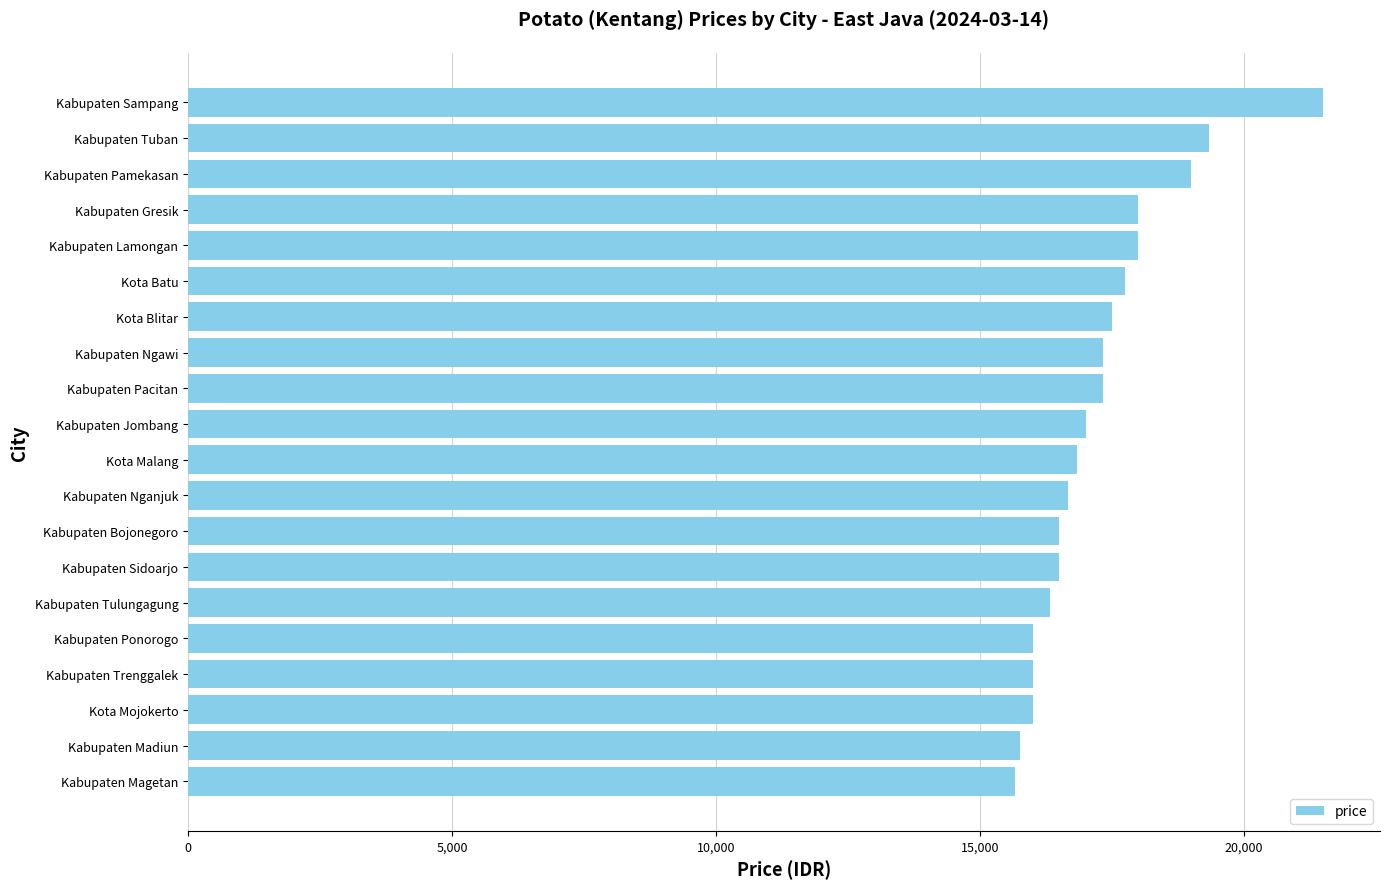

True or false: the data shows 6013 at Kabupaten Tulungagung.

False